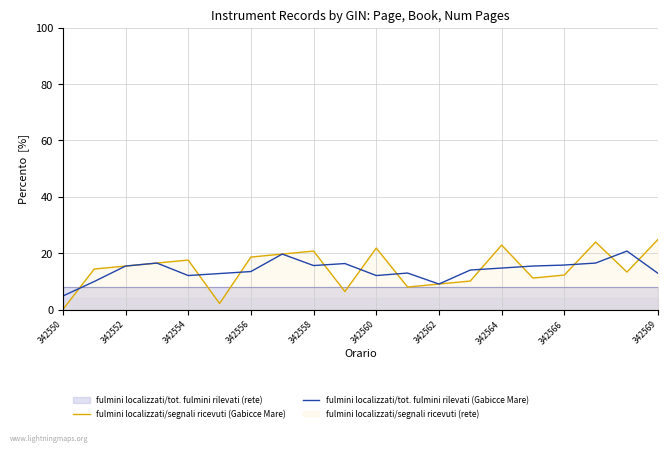

How many interior local peaks does the fulmini localizzati/tot. fulmini rilevati (Gabicce Mare) series have?

5